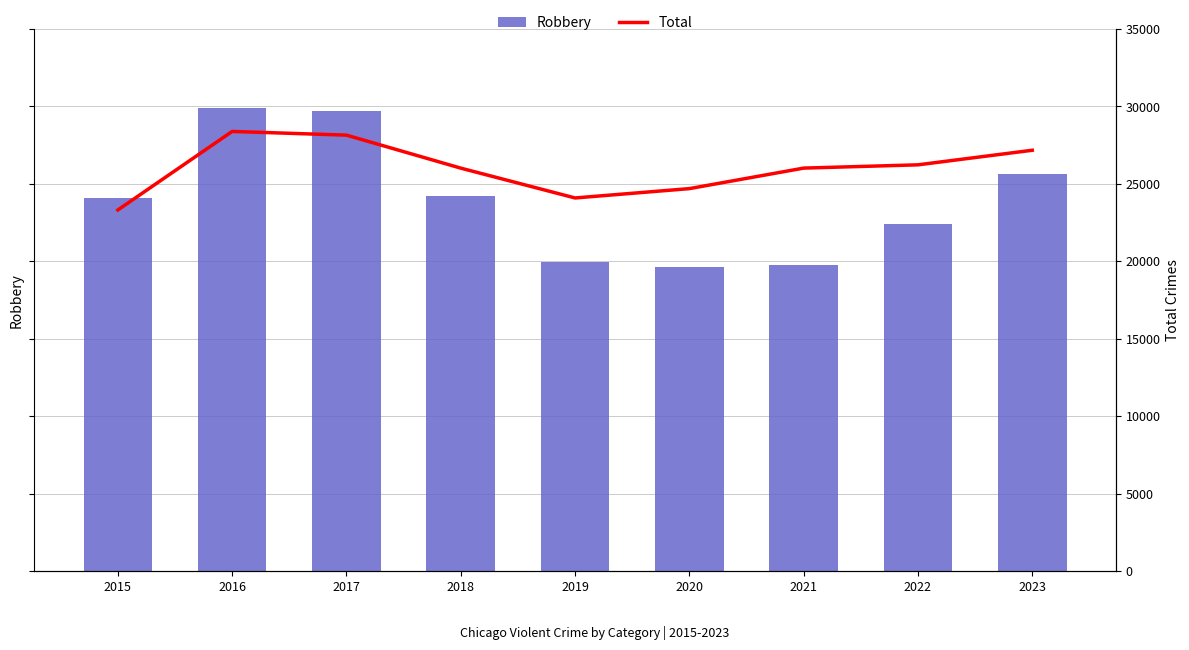

Which series has the largest range (max minus min)?

Total